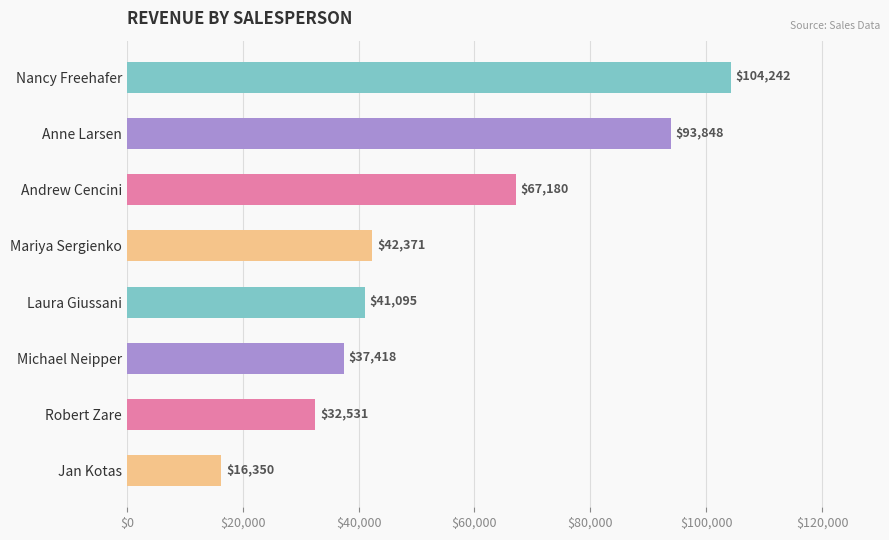

What is the label of the 1st bar from the bottom?

Jan Kotas